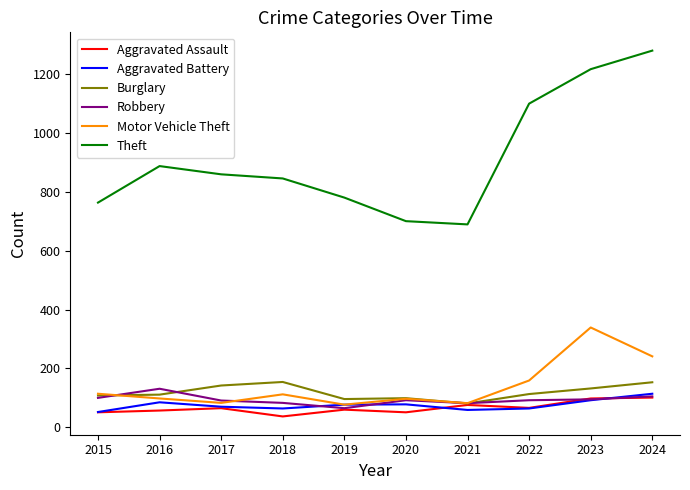

How many lines are shown in the chart?

6